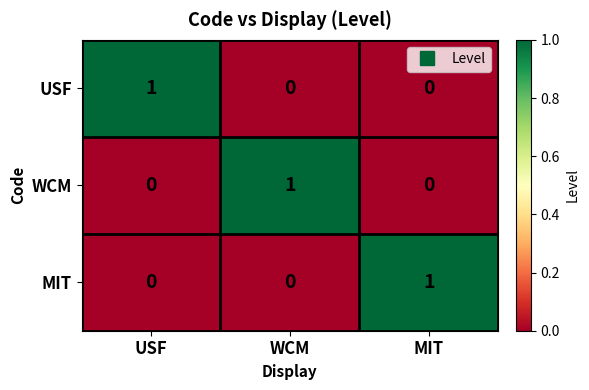

Reading left to right, list all the values displayed in this chart.

USF: USF=1	WCM=0	MIT=0
WCM: USF=0	WCM=1	MIT=0
MIT: USF=0	WCM=0	MIT=1